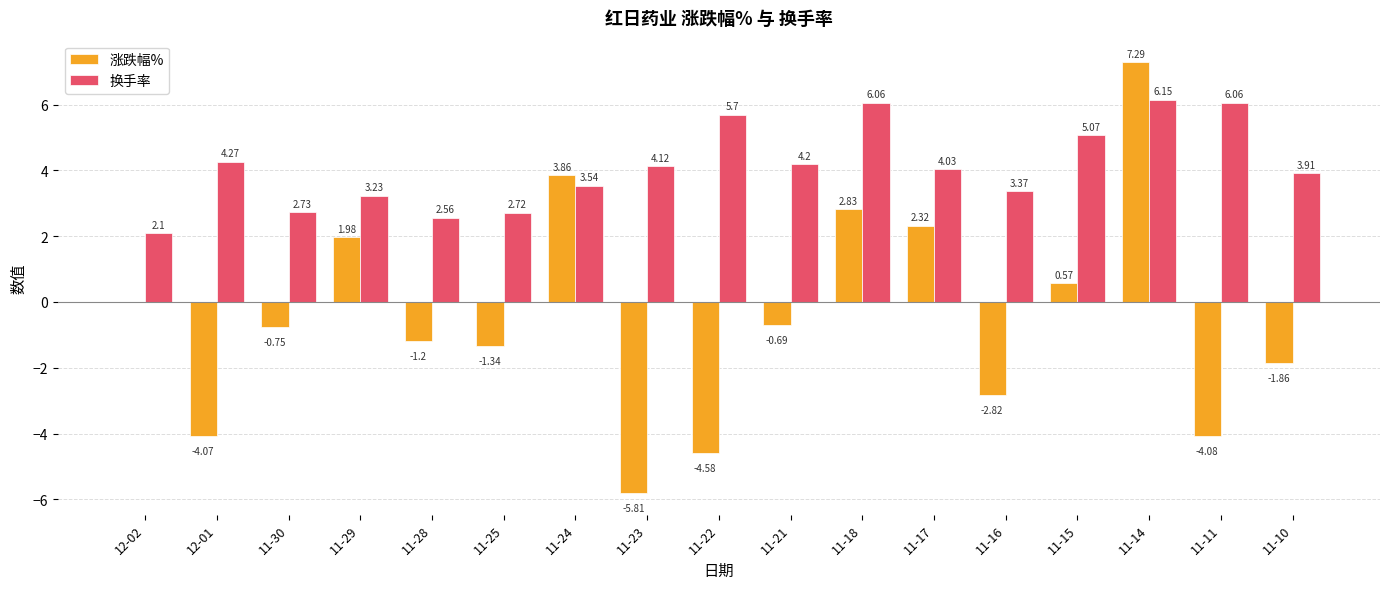

Is it true that 换手率 equals 6.1 at 11-21?

False